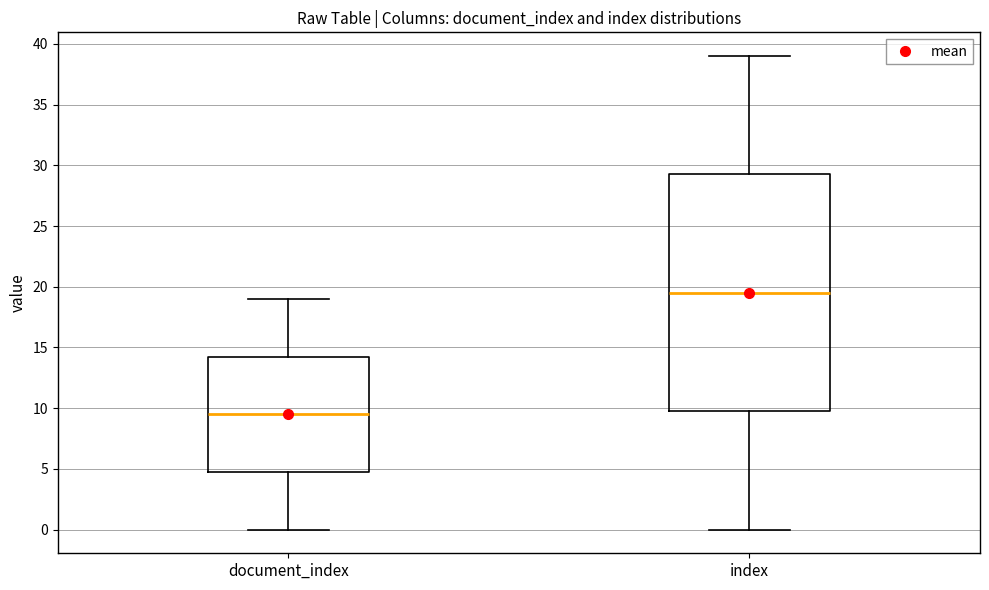

Reading left to right, read every box against the y-axis: the position of its median line, the range the box covers, and the ends of its whiskers. The values are not printed on the chart, so give them approximately, as read against the axis.

document_index: median 9.5, box 5.0 to 14.5, whiskers 0.0 to 19.0
index: median 19.5, box 10.0 to 29.5, whiskers 0.0 to 39.0